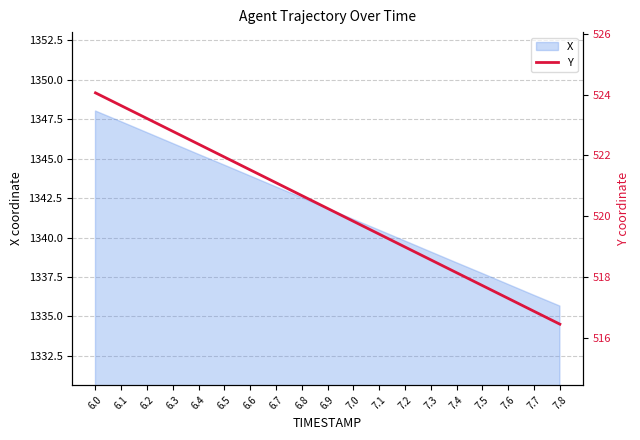

What is the label of the 8th point from the right?

7.1